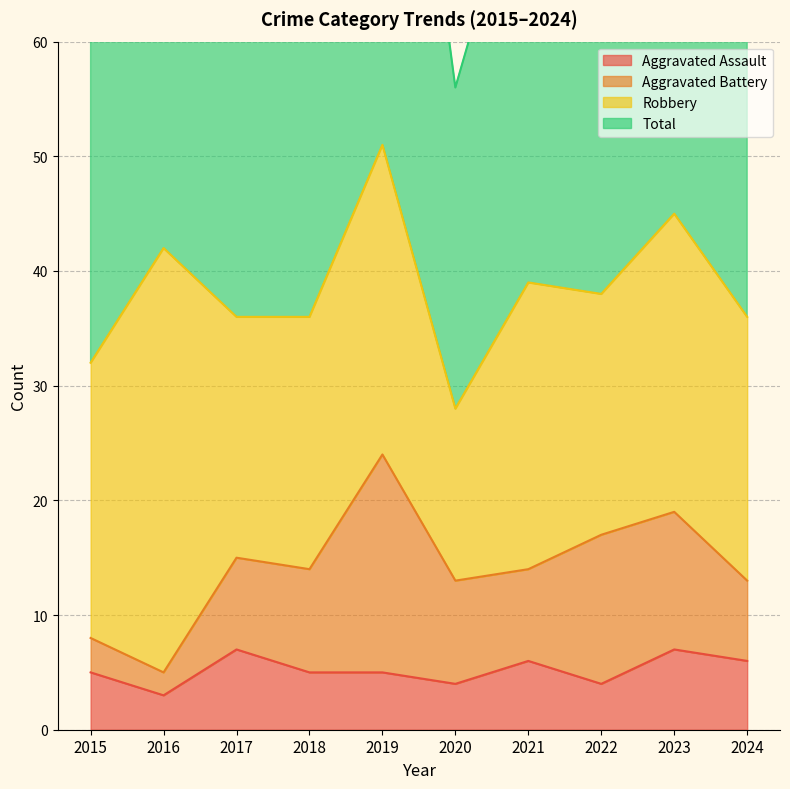

The value of Aggravated Assault at 2023 is 12. True or false?

False